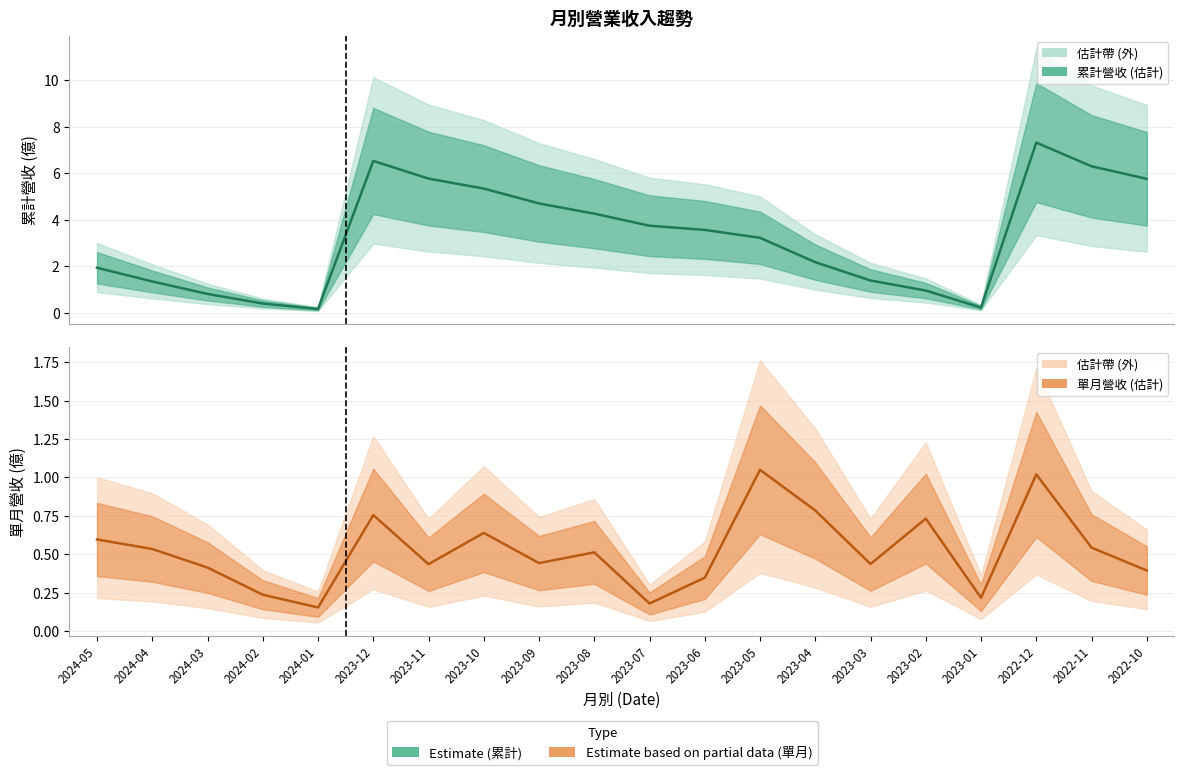

What is the average value of the 單月營收 series?

0.5